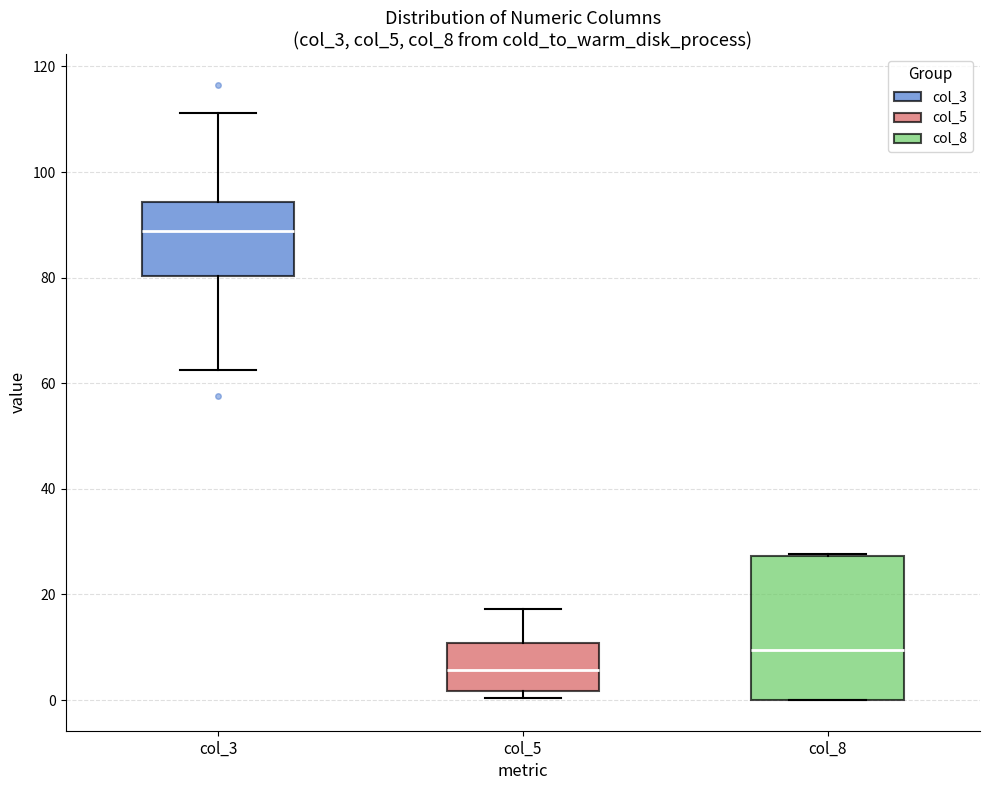

Reading left to right, transcribe this box plot: for each box, give where its median line is, the range the box spans, and where its two whiskers end, as read against the y-axis. The values are not printed on the chart, so give them approximately, as read against the axis.

col_3: median 88, box 80 to 94, whiskers 62 to 112
col_5: median 6, box 2 to 10, whiskers 0 to 18
col_8: median 10, box 0 to 28, whiskers 0 to 28